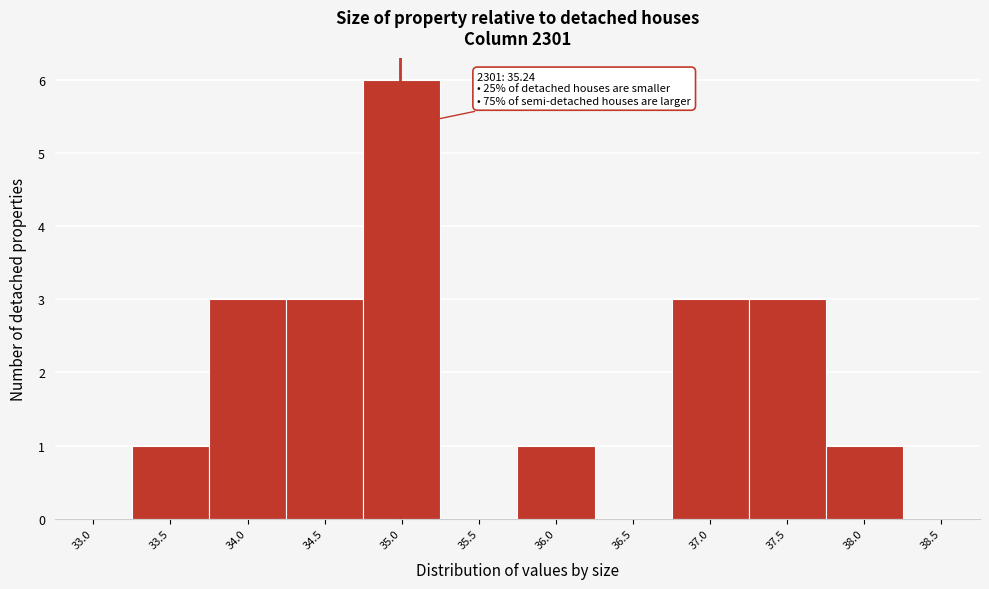

Reading right to left, extract all data points from this chart.

38.5=0	38.0=1	37.5=3	37.0=3	36.5=0	36.0=1	35.5=0	35.0=6	34.5=3	34.0=3	33.5=1	33.0=0